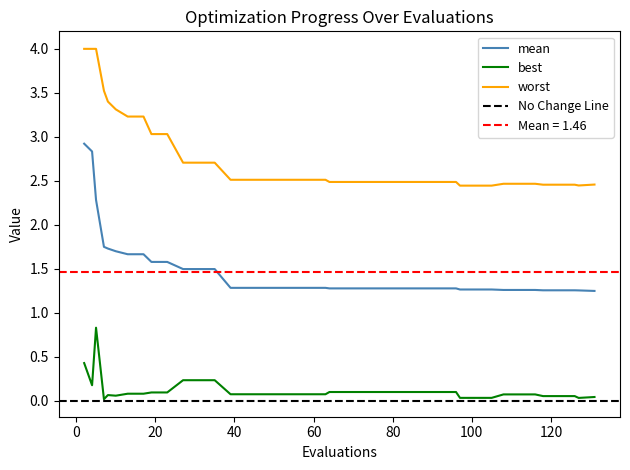

Which series changed the most between 35 and 122?

worst